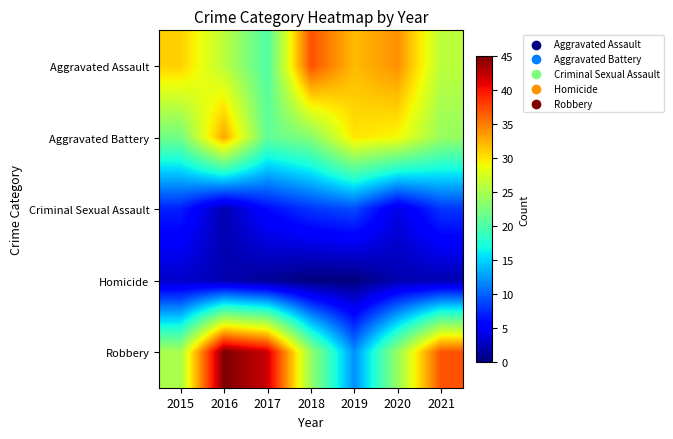

Reading left to right, list all the values displayed in this chart.

Aggravated Assault: 2015=31	2016=26	2017=20	2018=37	2019=32	2020=34	2021=26
Aggravated Battery: 2015=22	2016=33	2017=21	2018=23	2019=30	2020=29	2021=24
Criminal Sexual Assault: 2015=7	2016=2	2017=6	2018=8	2019=9	2020=4	2021=8
Homicide: 2015=3	2016=2	2017=1	2018=0	2019=0	2020=2	2021=2
Robbery: 2015=25	2016=45	2017=42	2018=24	2019=12	2020=24	2021=37